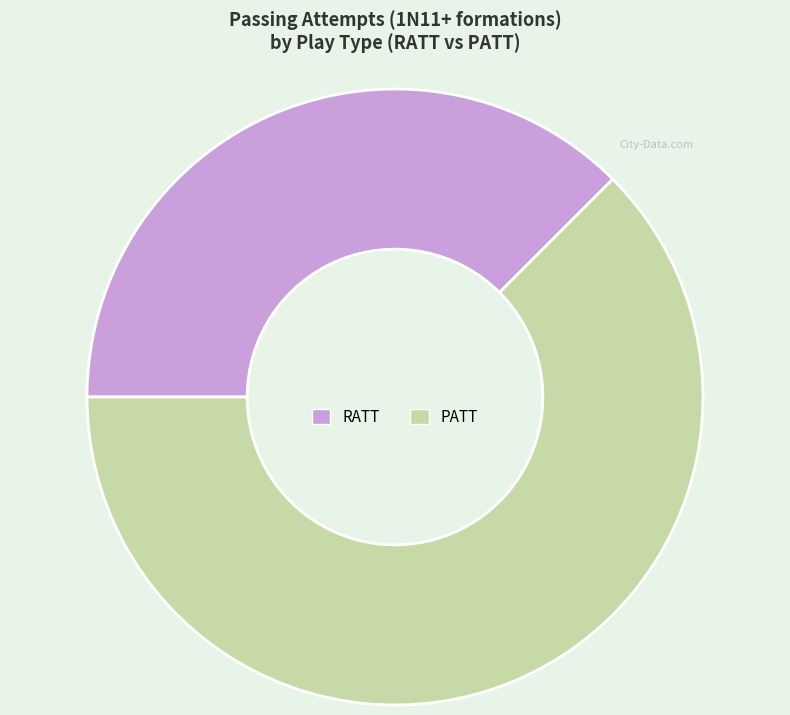

Is there any slice that represents more than half of the pie?

Yes